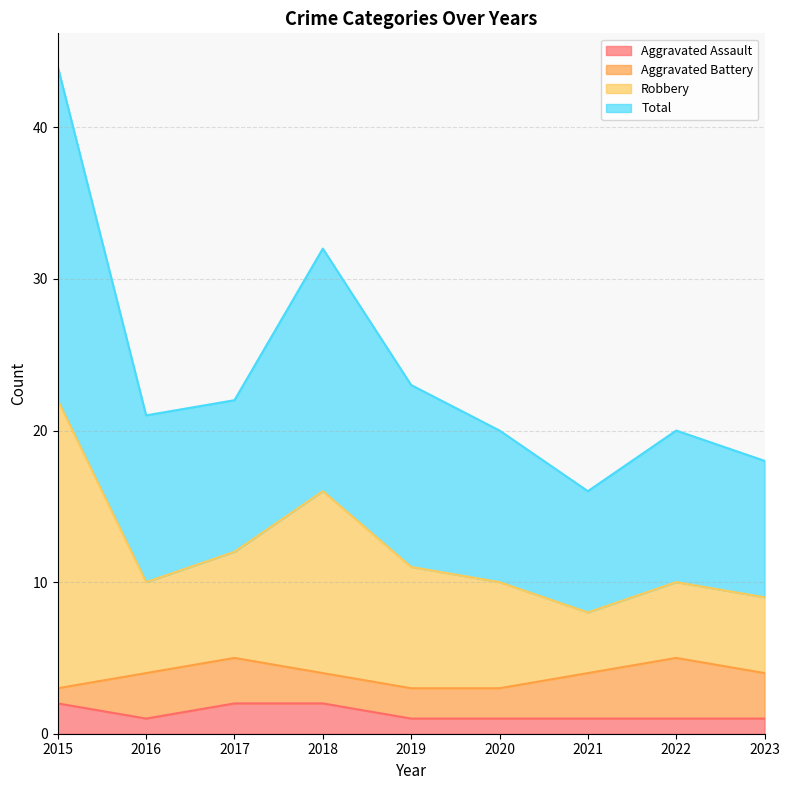

Where is the first local maximum for Total?

2018